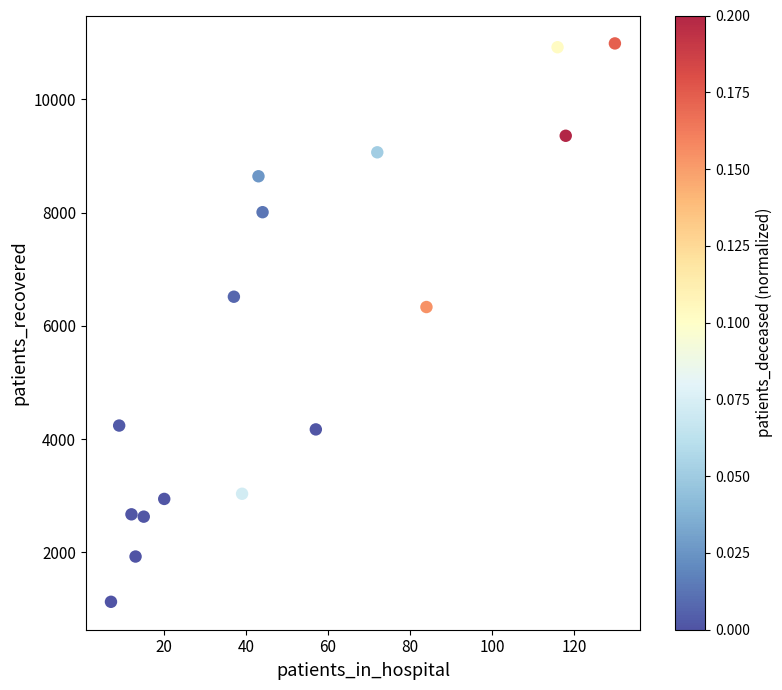

What is the range of Y values (max minus min)?

9856